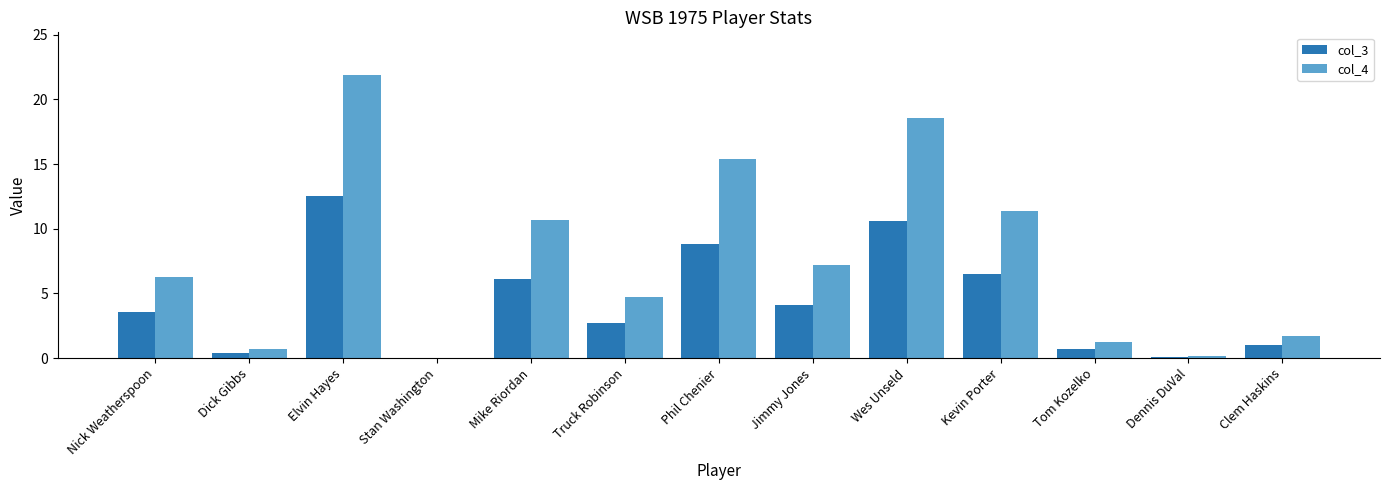

What are all the series names shown in the legend?

col_3, col_4